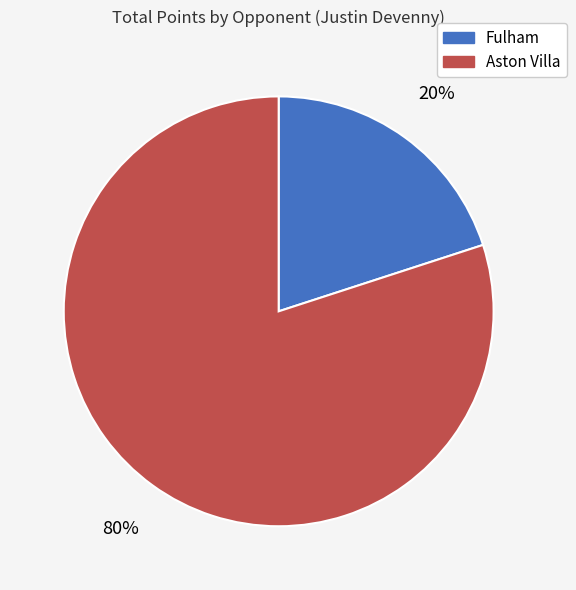

Which slice is the largest?

Aston Villa